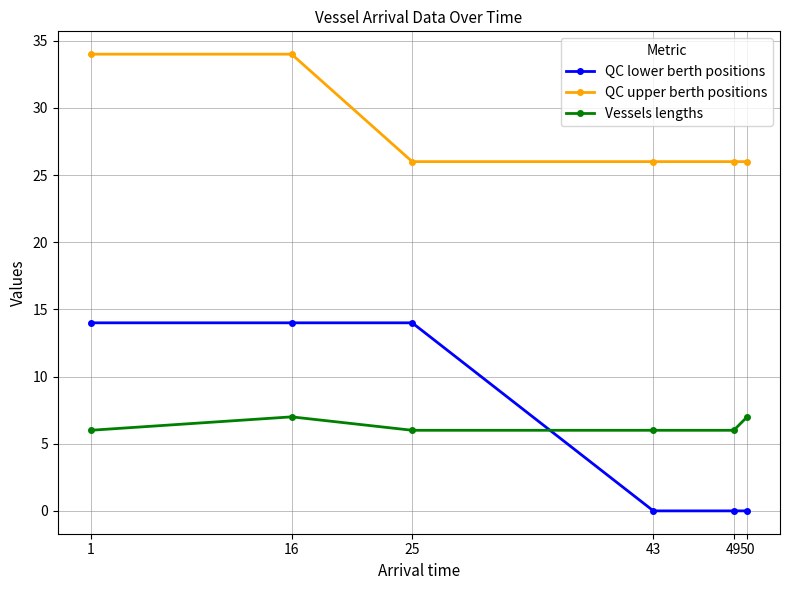

True or false: Vessels lengths and QC upper berth positions cross at least once.

False